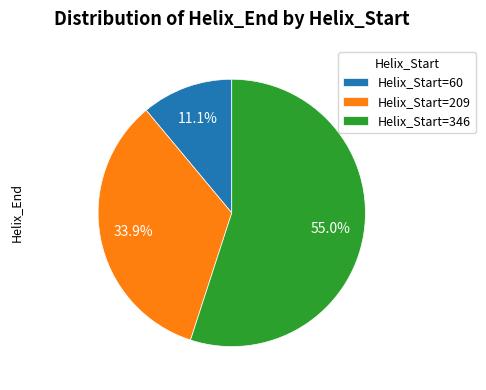

How many slices are in this pie chart?

3